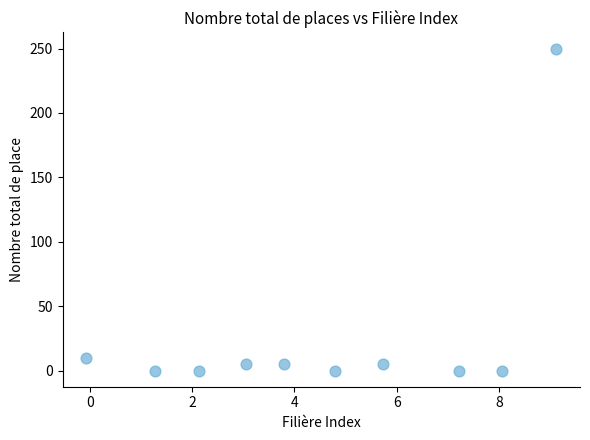

What is the average Y value?

28